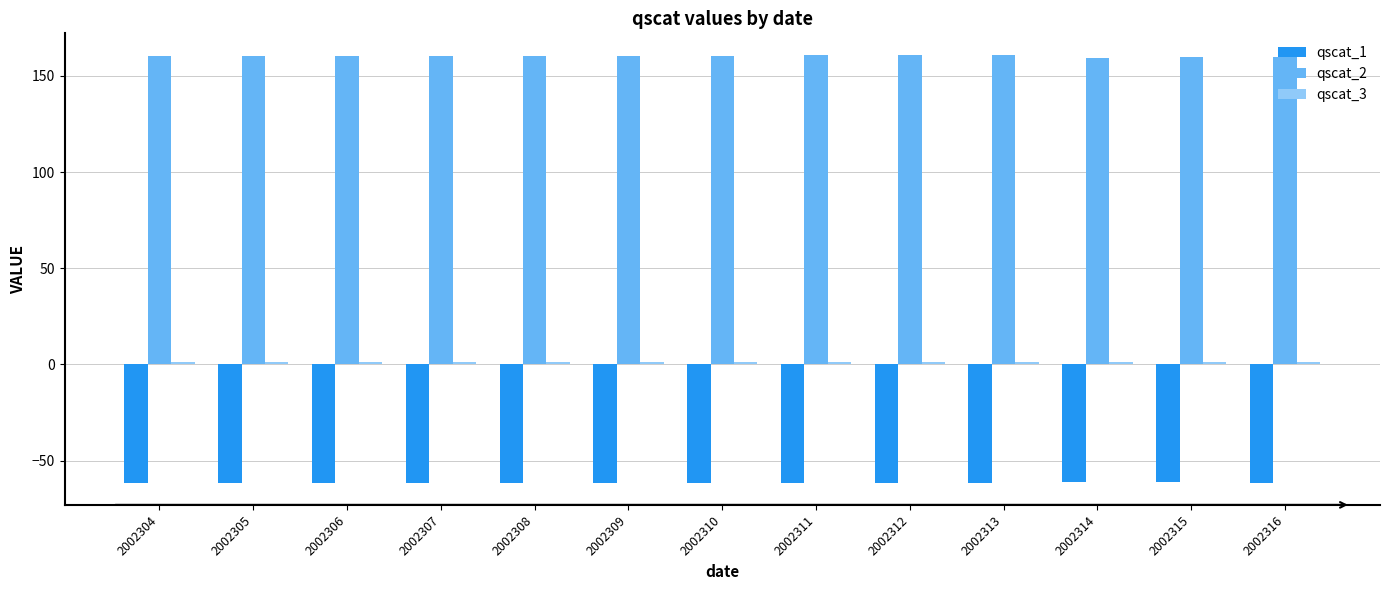

Which series has the widest spread of values?

qscat_2